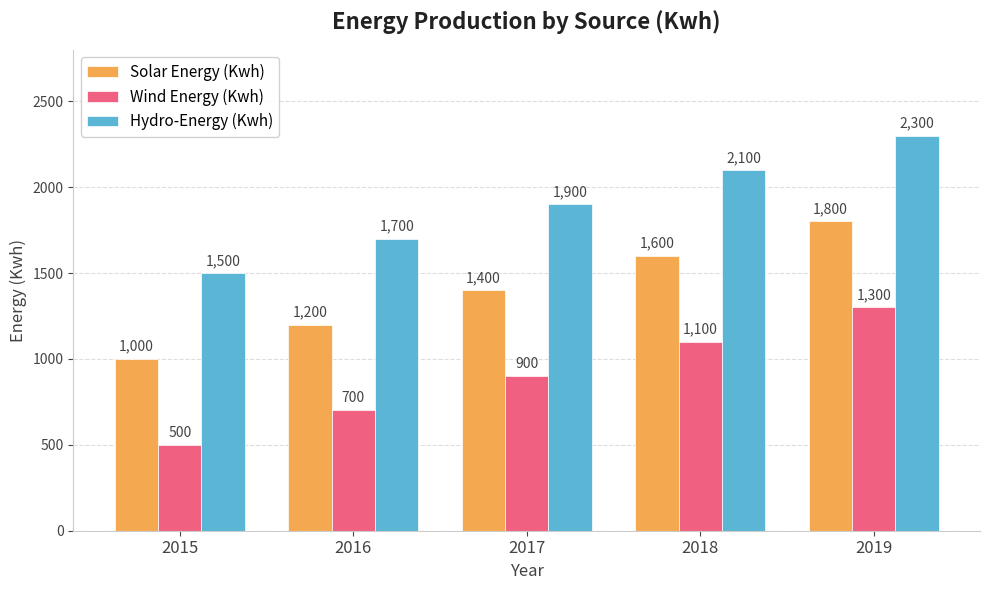

Is the value of Hydro-Energy (Kwh) at 2018 greater than the value of Solar Energy (Kwh) at 2018?

Yes